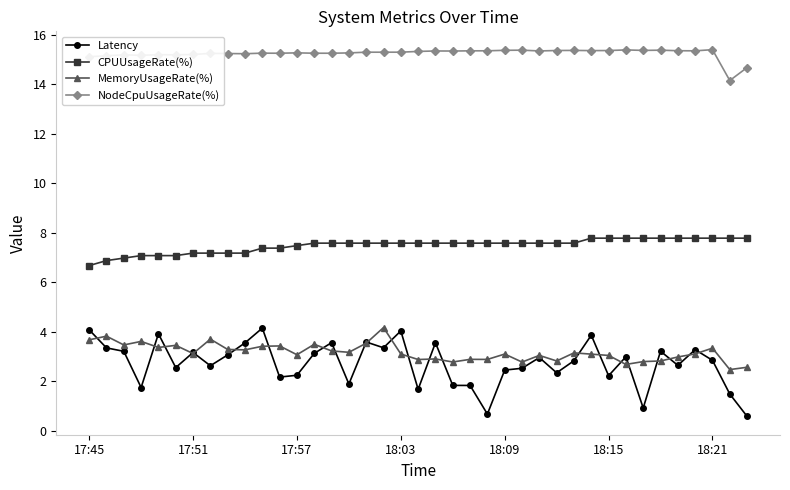

How many data points in NodeCpuUsageRate(%) are above 15?

37